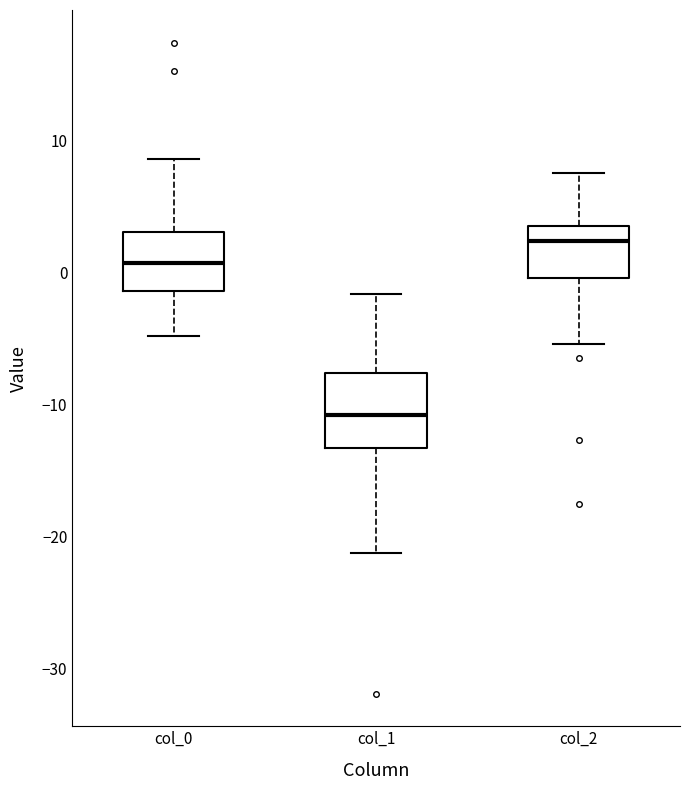

Which box is the tallest, from its lower edge to its upper edge?

col_1